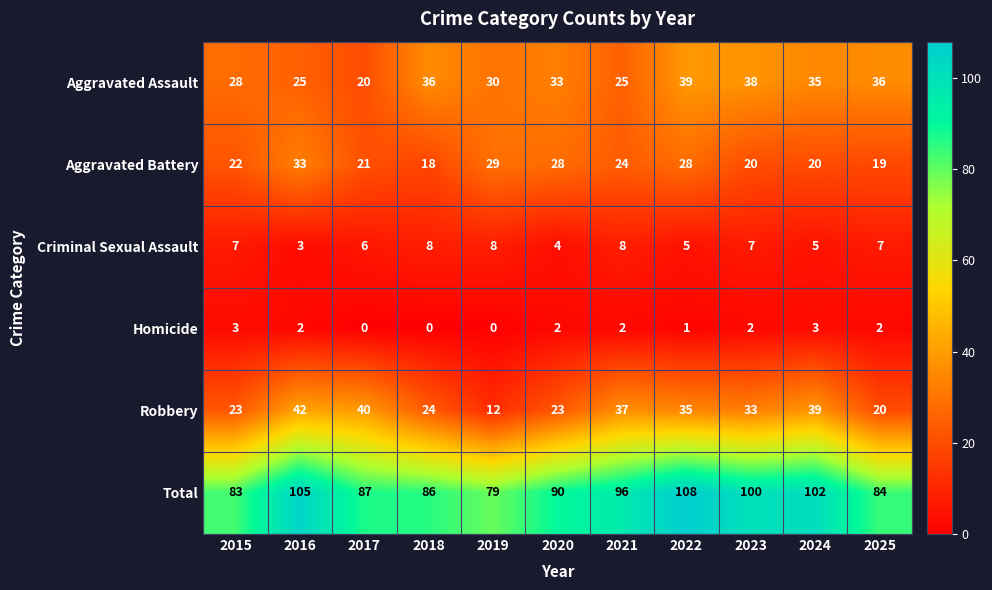

True or false: Homicide has a value of -1 at 2019.

False